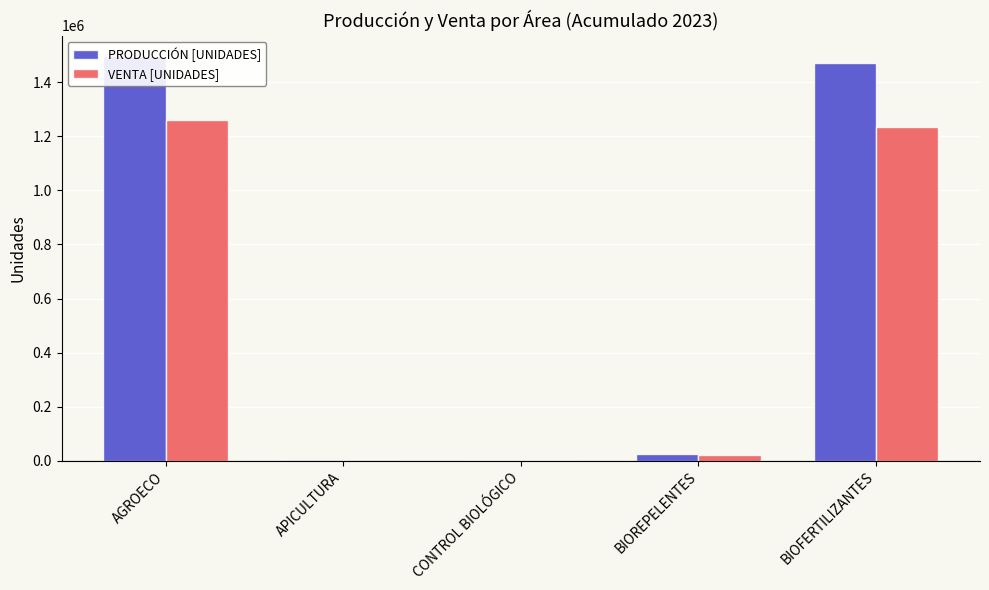

What is the value of the VENTA [UNIDADES] bar at the 1st from the left?

1260177.9